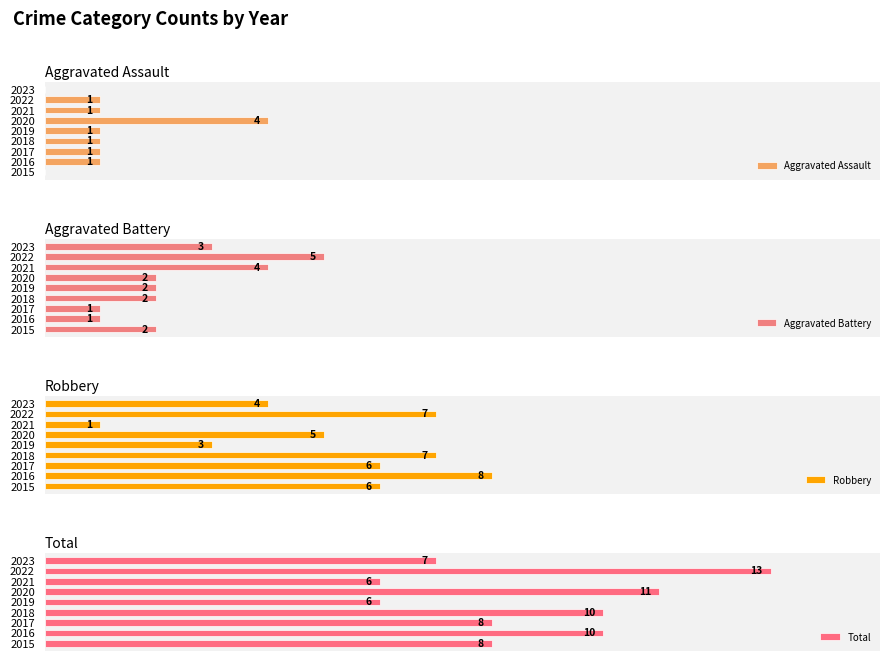

List the series in order of their peak value, highest first.

Total, Robbery, Aggravated Battery, Aggravated Assault